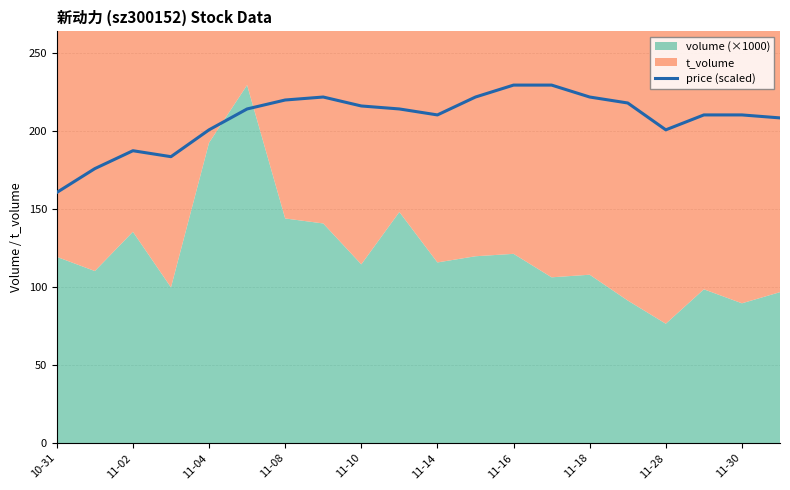

True or false: the data shows 286.4 at 19.

False